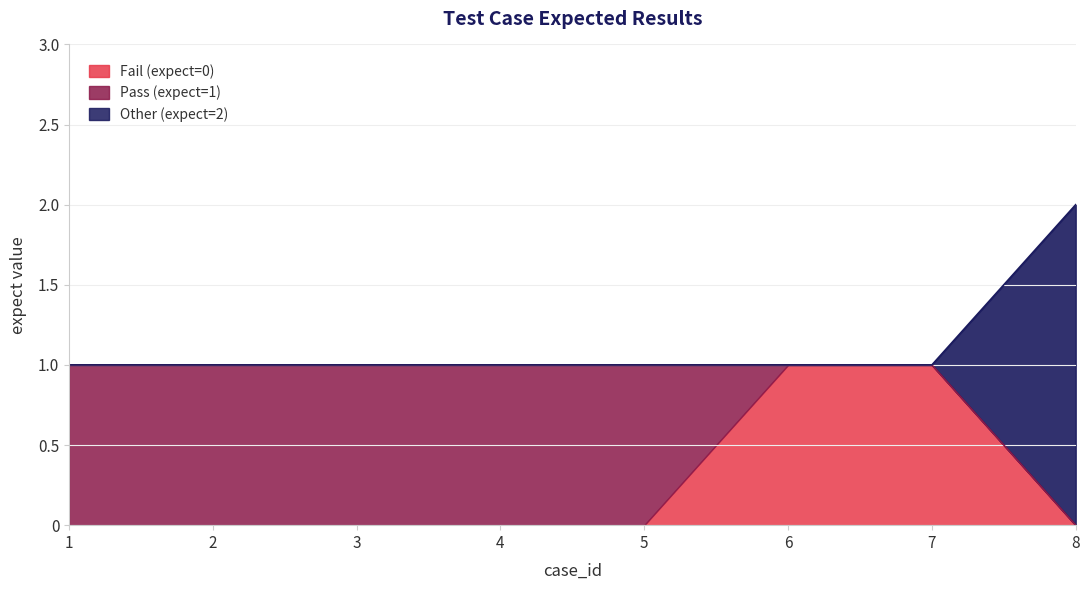

At which category does the chart reach its peak across all series?

8